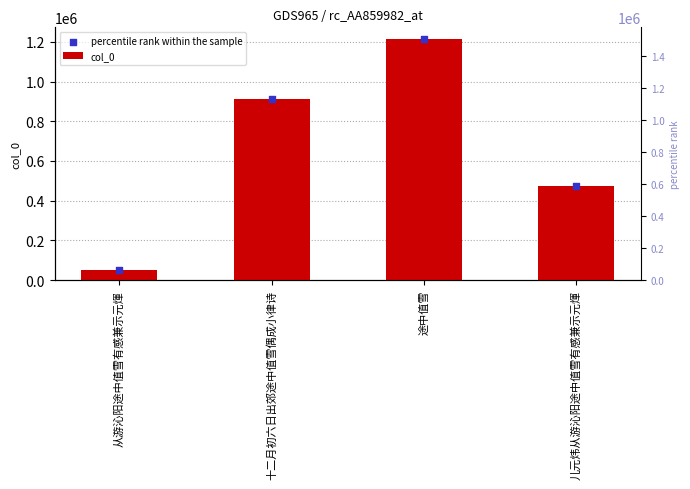

At how many categories does at least one series exceed 371991?

3